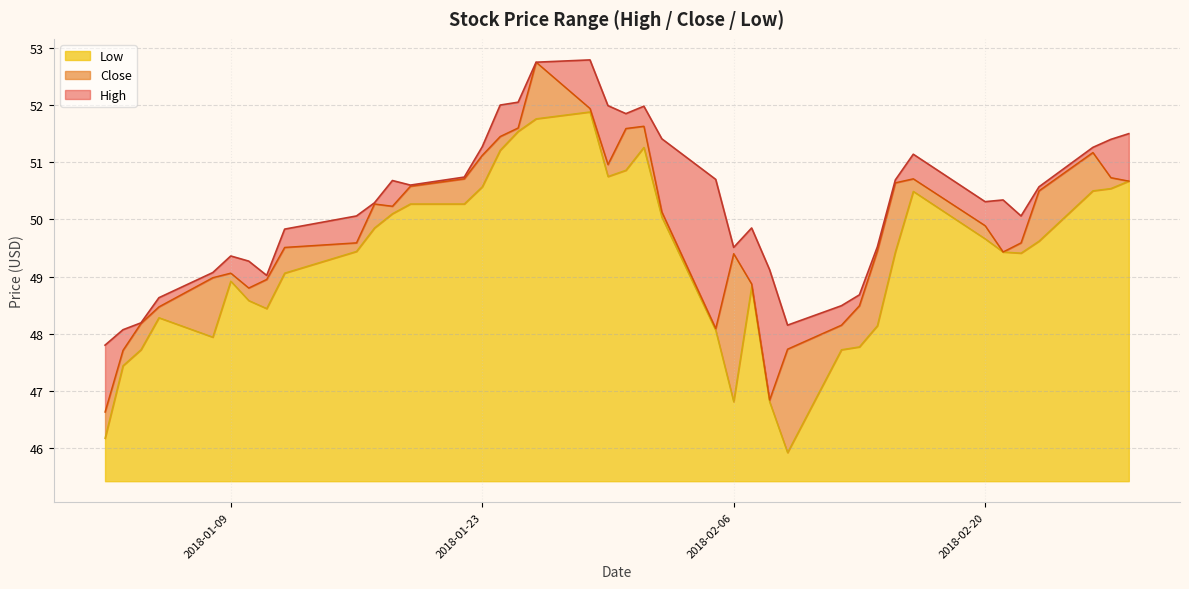

Which has a higher value, 2018-01-19 or 2018-01-09?

2018-01-19